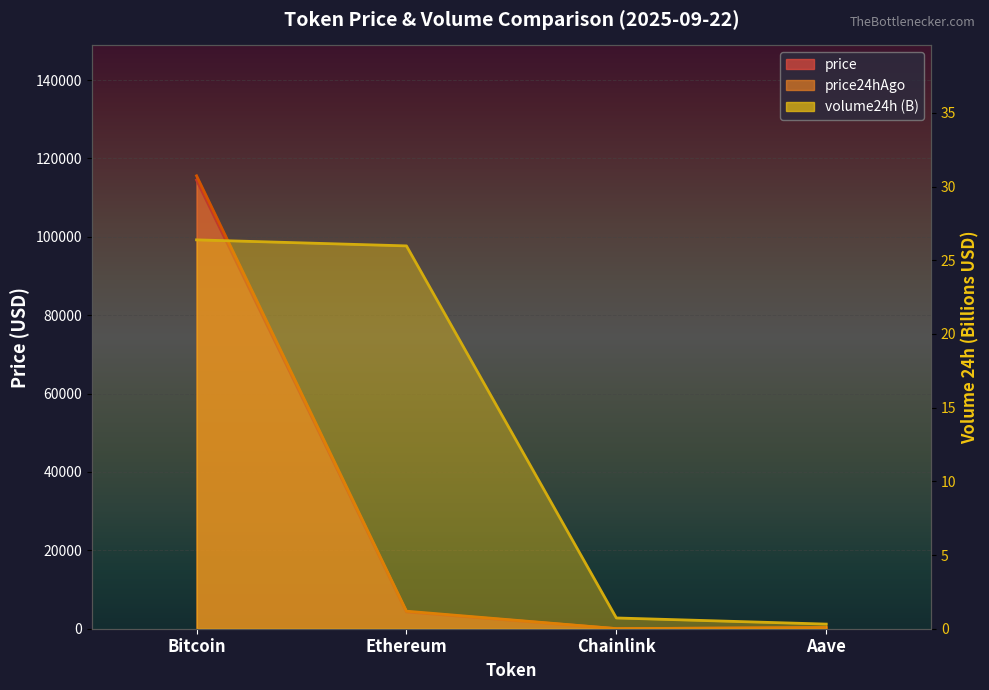

How many values in the volume24h series are below 25?

2